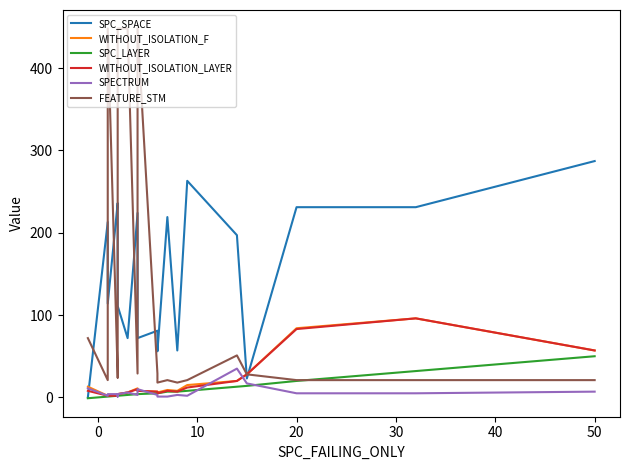

What is the total value across all series at 40?

265